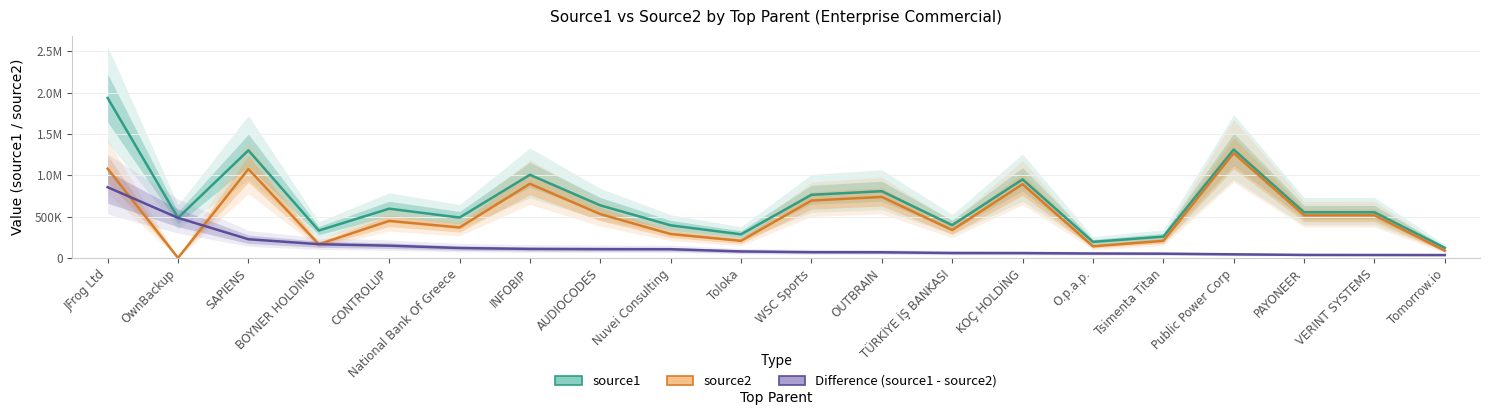

Rank the series by their average value, from highest to lowest.

source1, source2, Difference (source1 - source2)